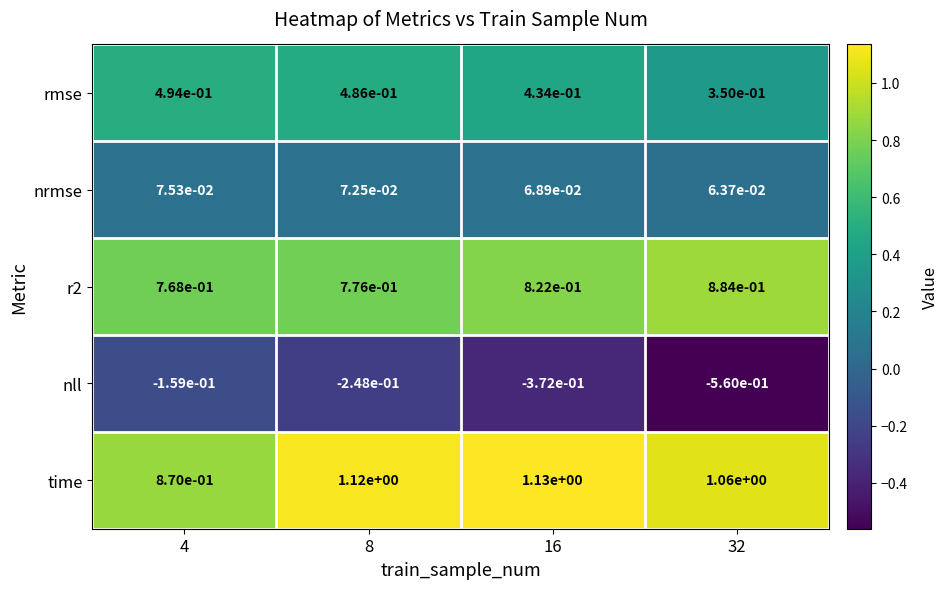

The rmse series shows 0.7 at 4. True or false?

False